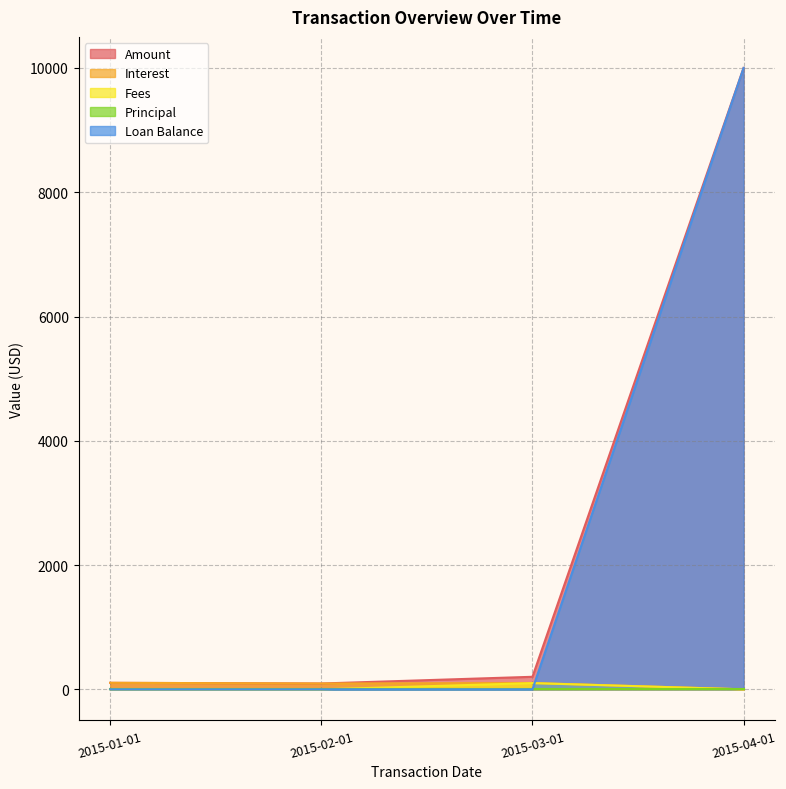

At which label does Amount first exceed 201?

2015-03-01